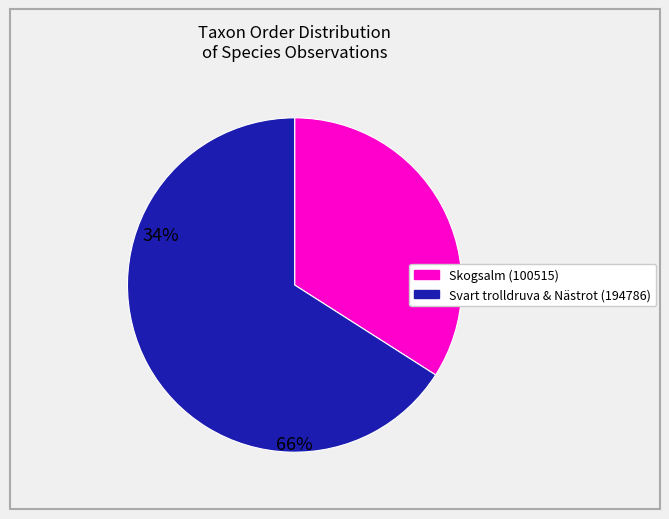

Does any single category account for the majority?

Yes